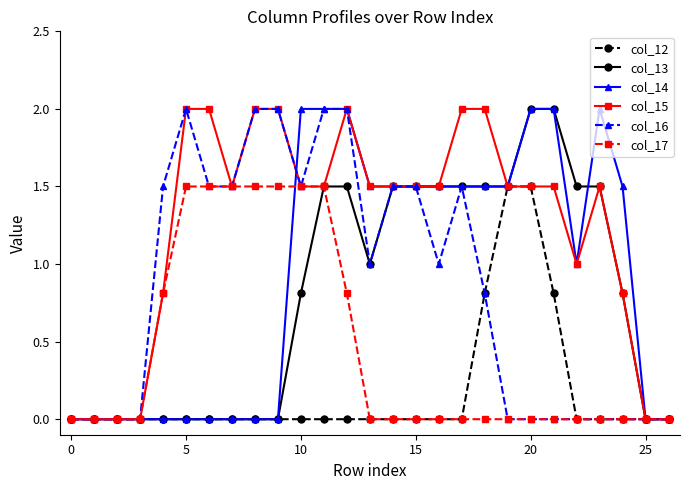

How many categories are shown in the chart?

27